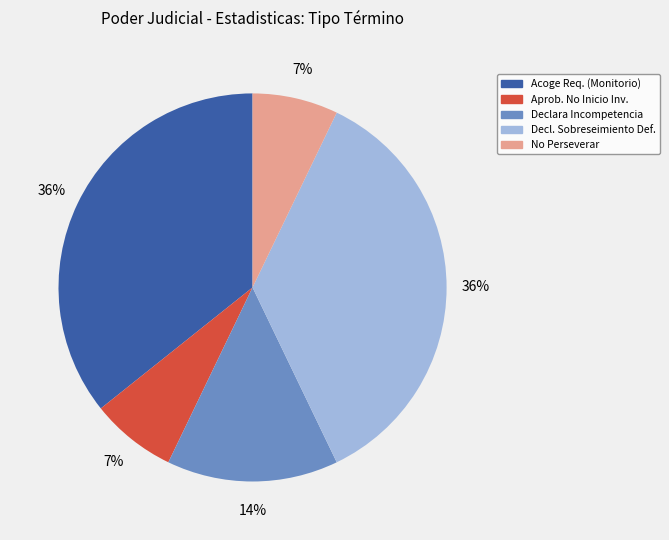

Is there a majority slice in this chart?

No